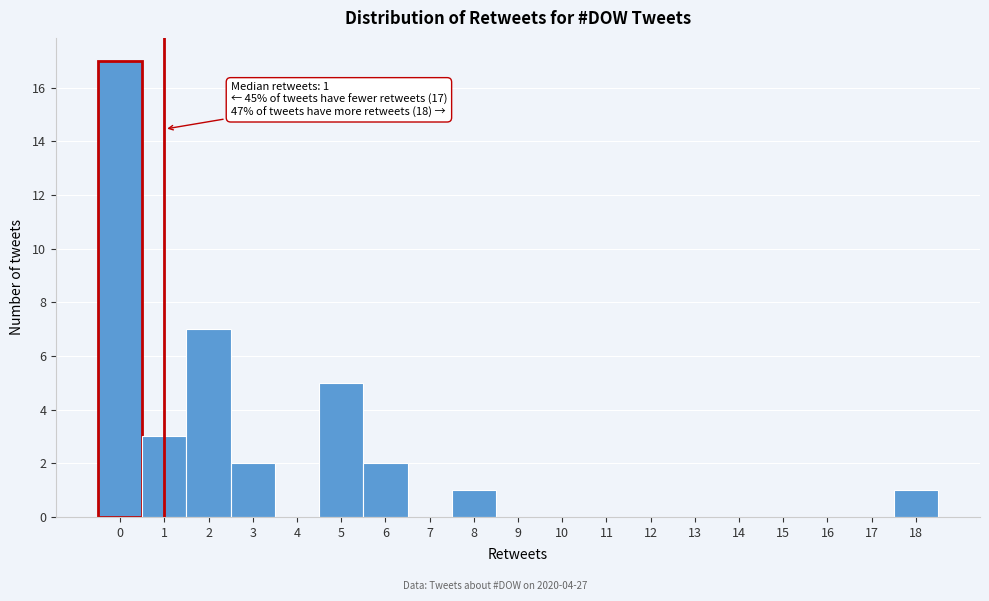

Over which range of the x-axis is the bar tallest?

-0.5 to 0.5